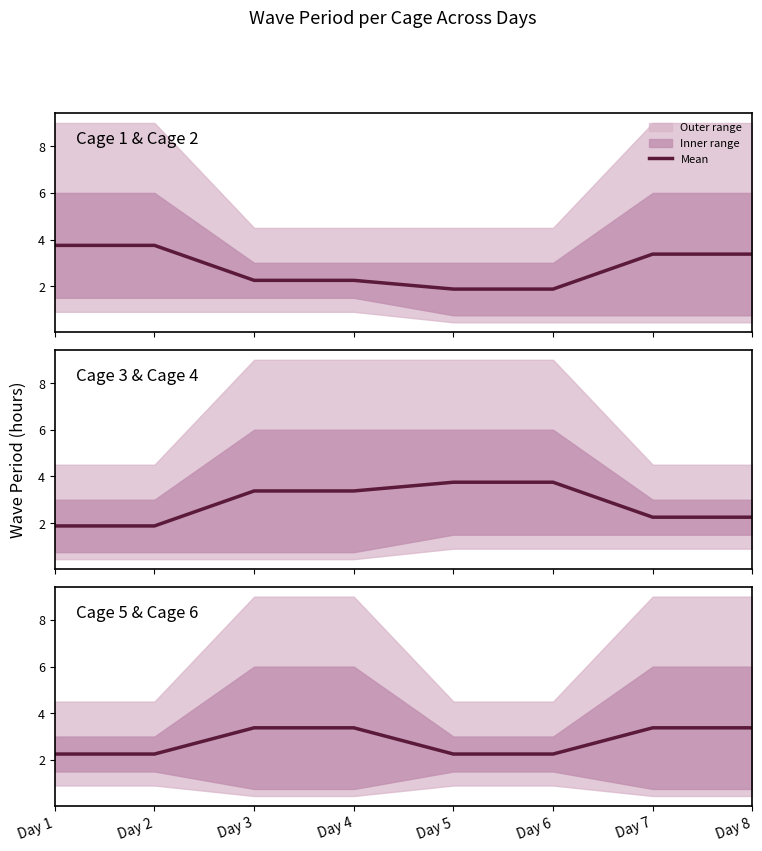

What is the average value?

2.8